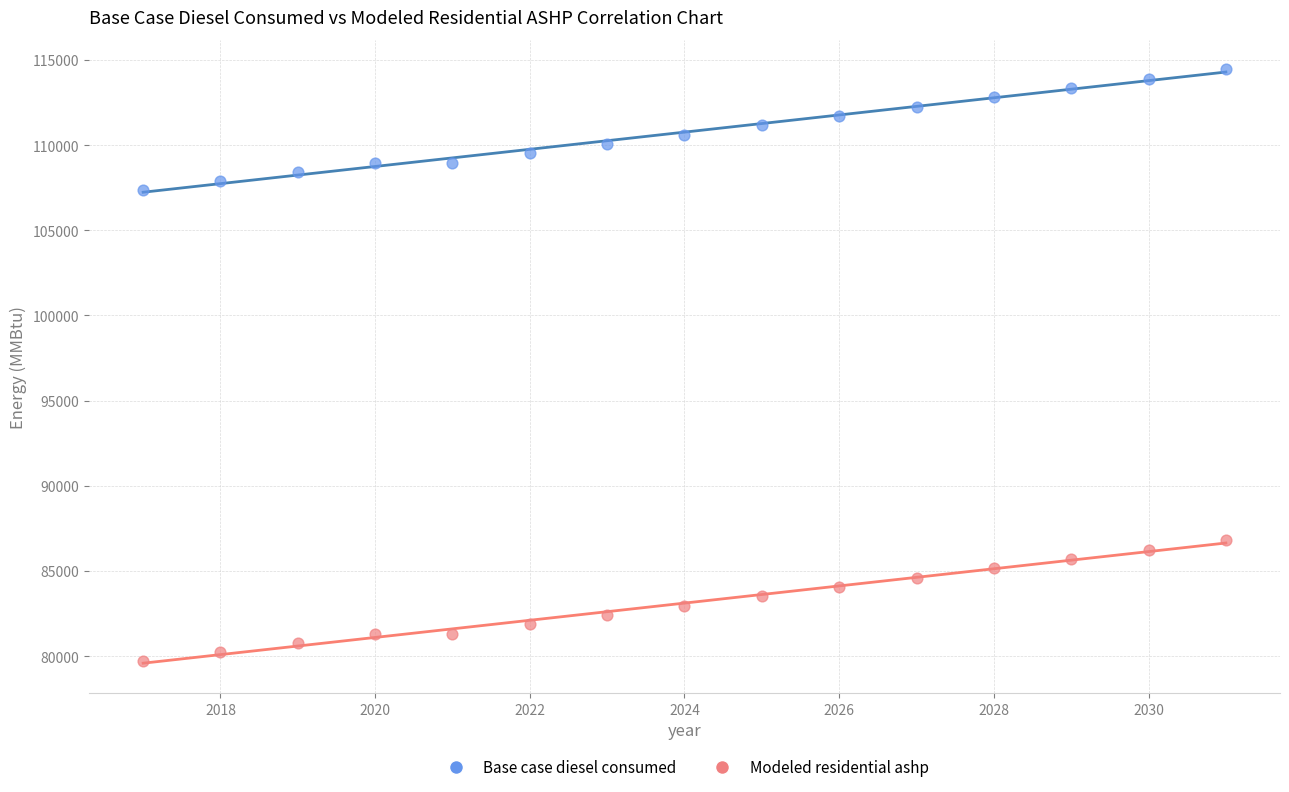

What is the X range (max minus min) for the scatter plot?

14.0